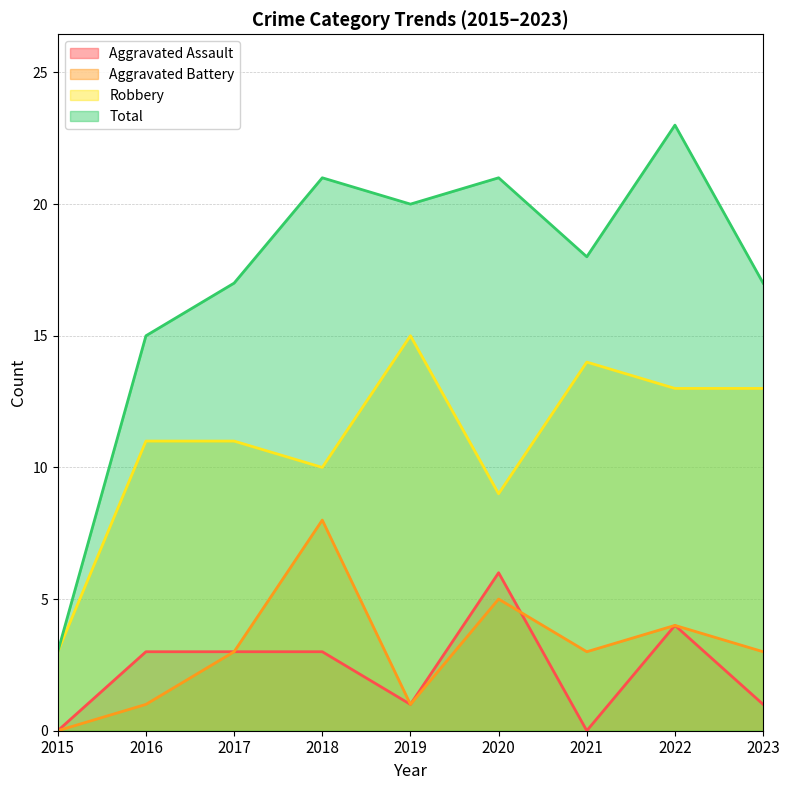

Reading left to right, what are all the values shown in this chart?

Aggravated Assault: 0	3	3	3	1	6	0	4	1
Aggravated Battery: 0	1	3	8	1	5	3	4	3
Robbery: 3	11	11	10	15	9	14	13	13
Total: 3	15	17	21	20	21	18	23	17